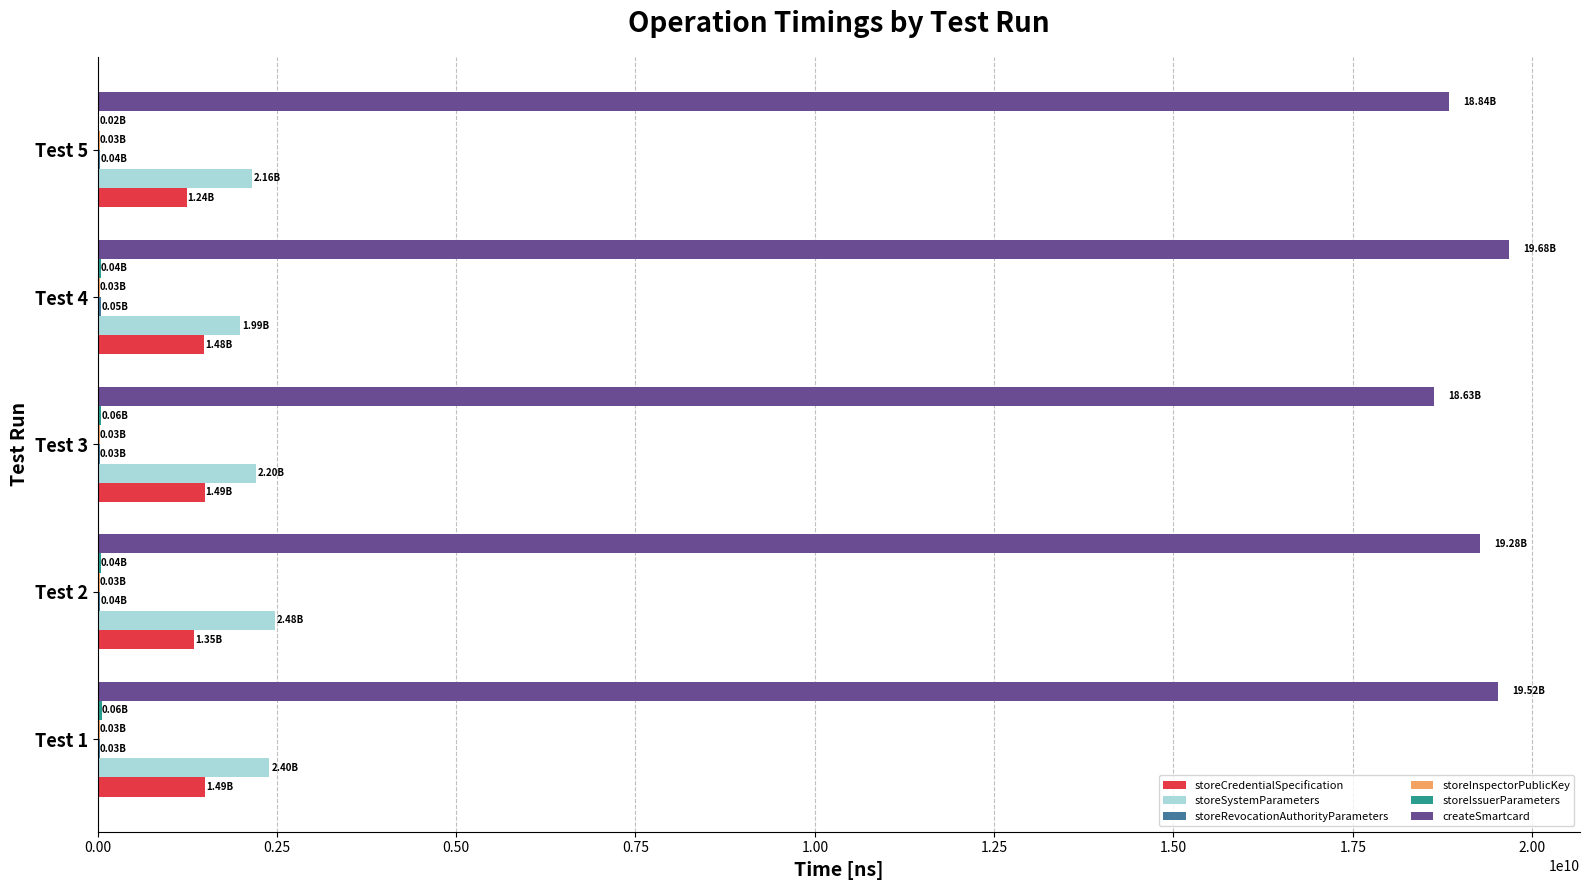

Which series has the largest range (max minus min)?

createSmartcard